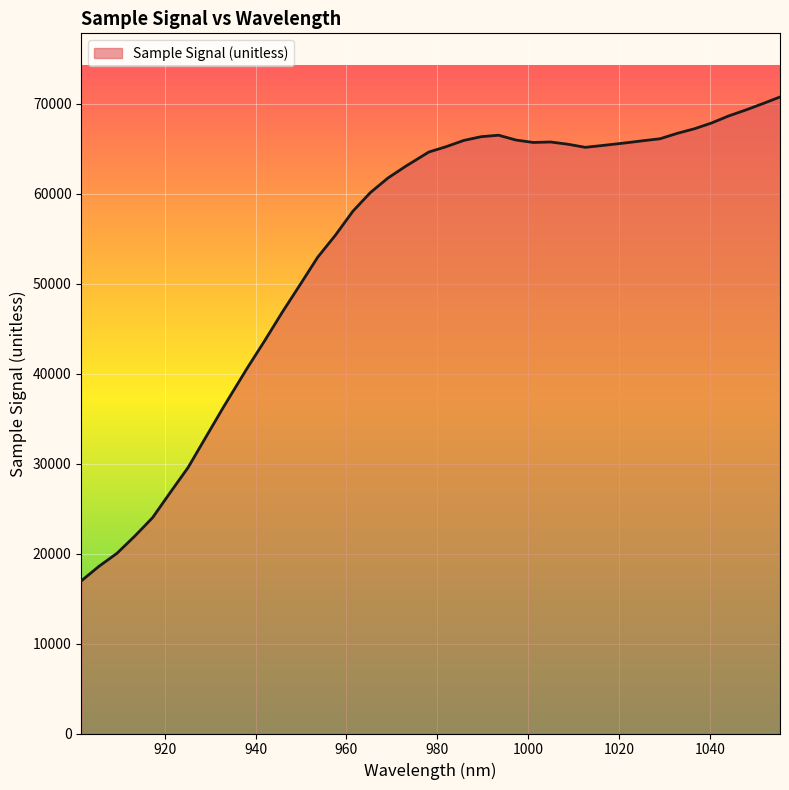

What is the maximum value shown in the chart?

70755